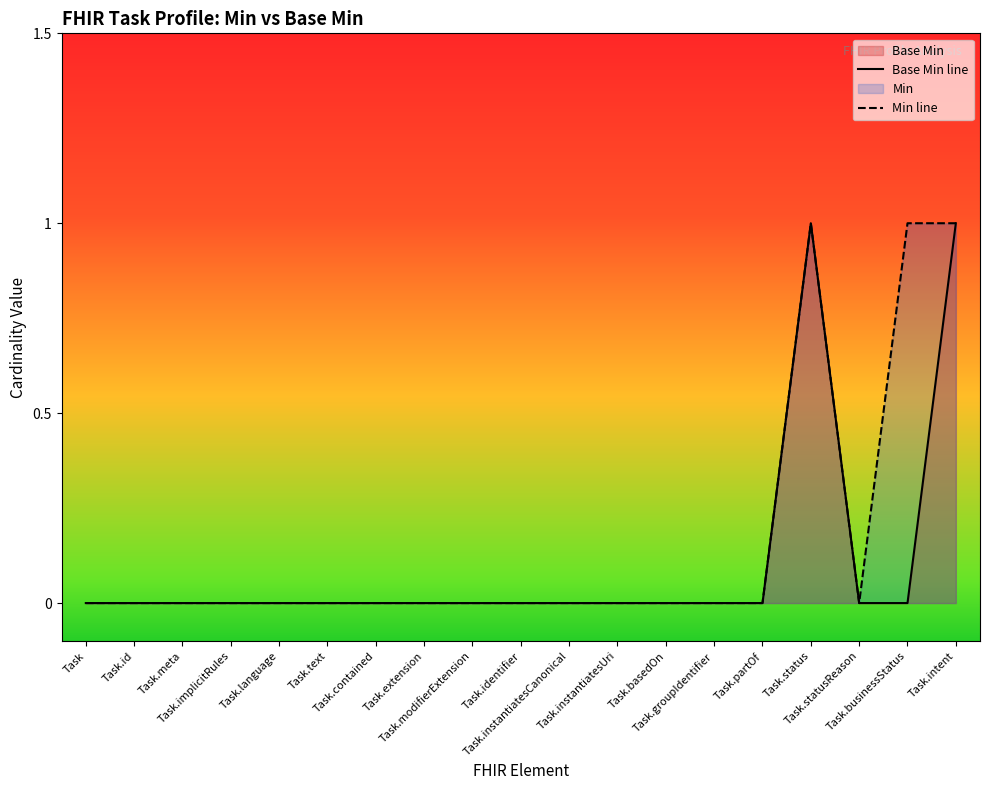

What is the difference between the second highest and second lowest values in the Base Min line series?

1